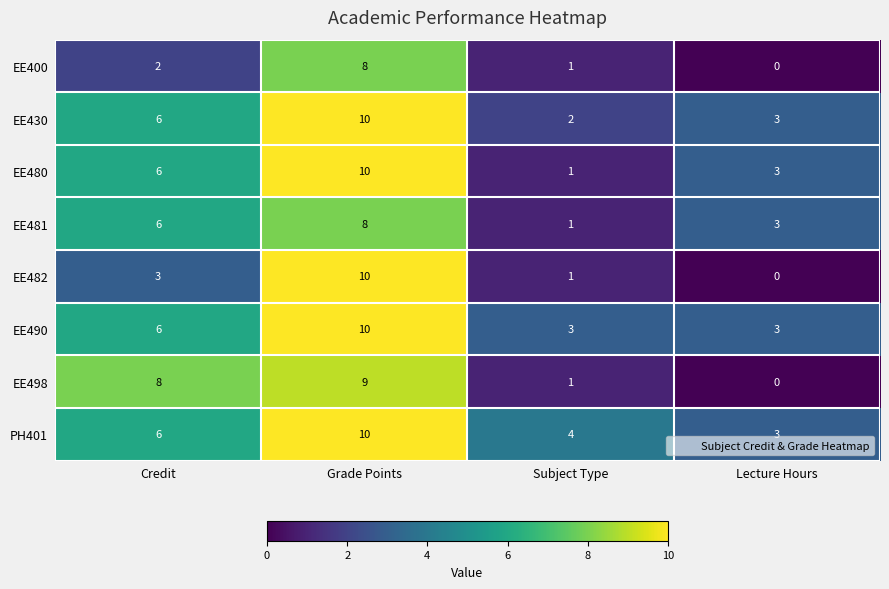

Where is EE480 nearest to the value 5?

Credit